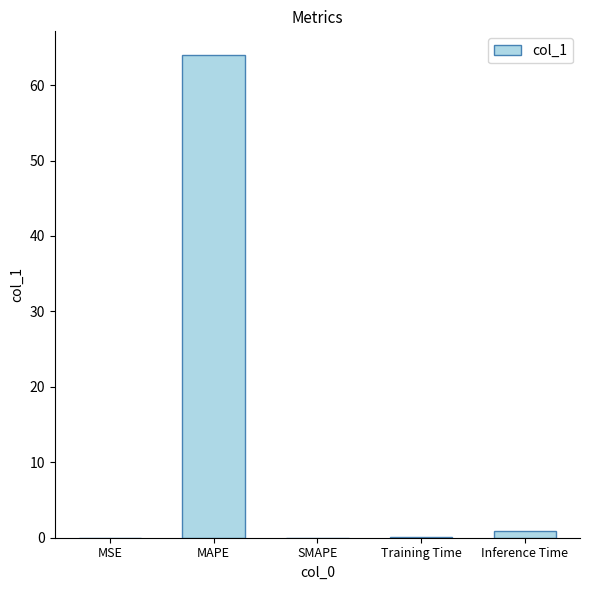

The chart shows a value of 0.0 at SMAPE. True or false?

True